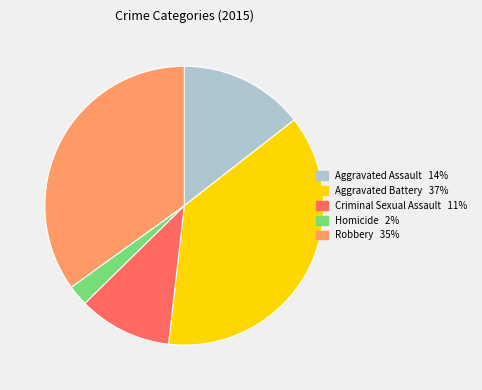

Which category has the biggest portion of the pie?

Aggravated Battery